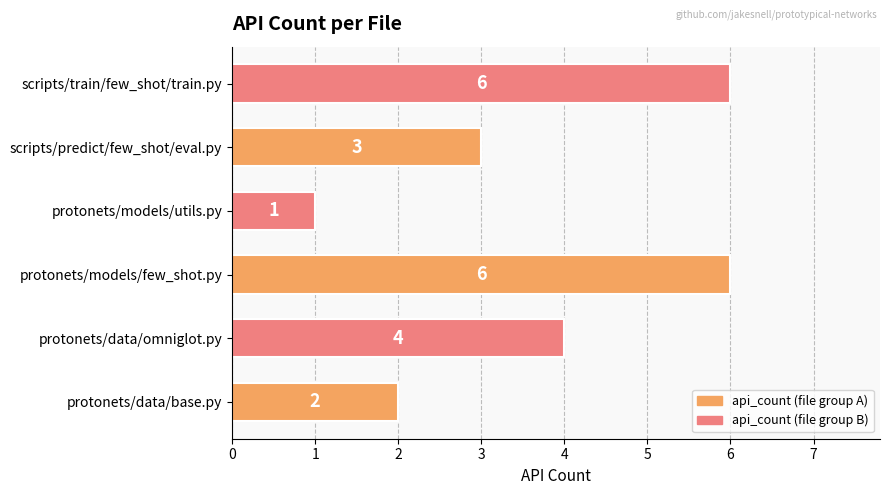

Reading bottom to top, extract all data points from this chart.

2	4	6	1	3	6